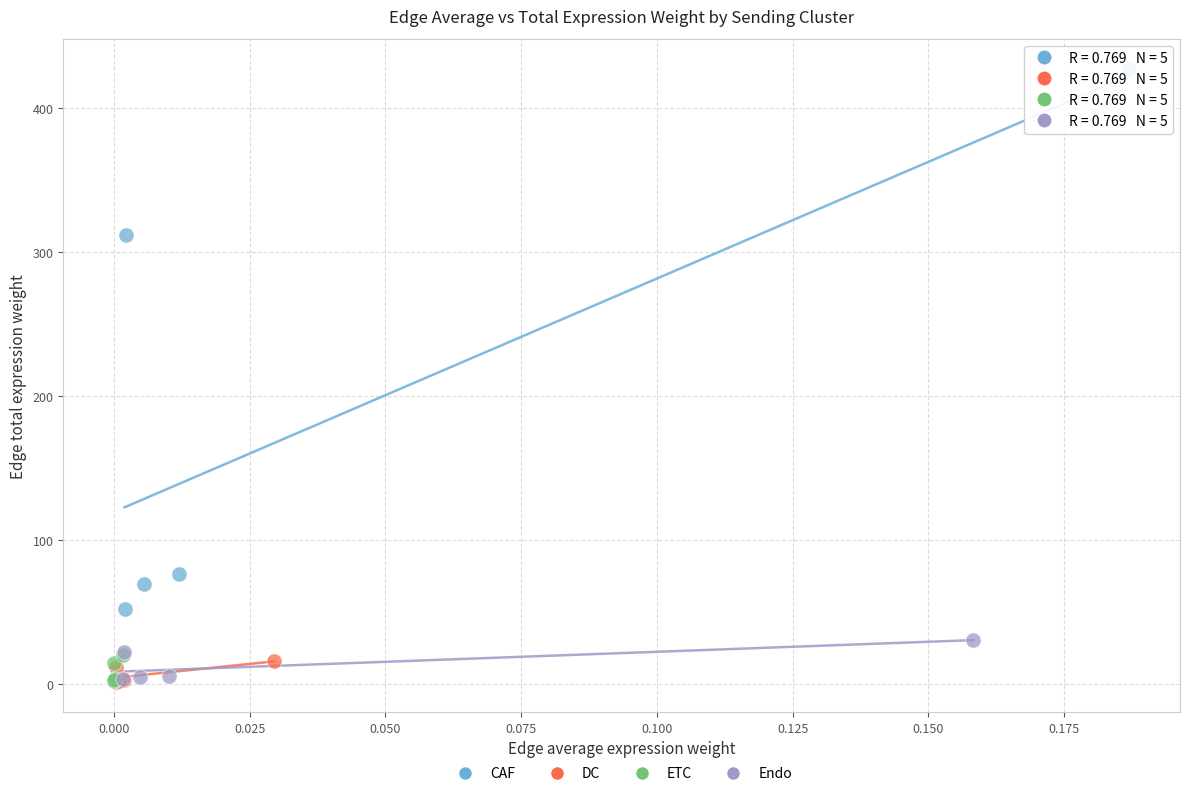

Which series reaches the maximum Y coordinate?

CAF